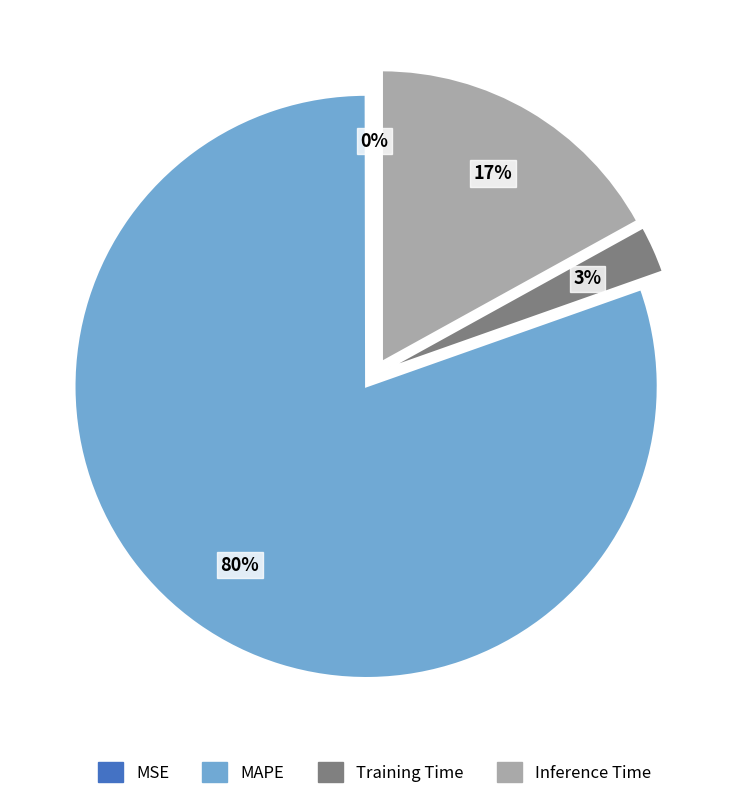

True or false: Inference Time accounts for 17% of the total.

True